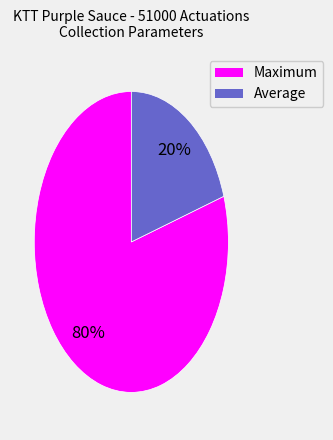

To the nearest percent, what is the difference between the largest and smallest slice percentages?

60%